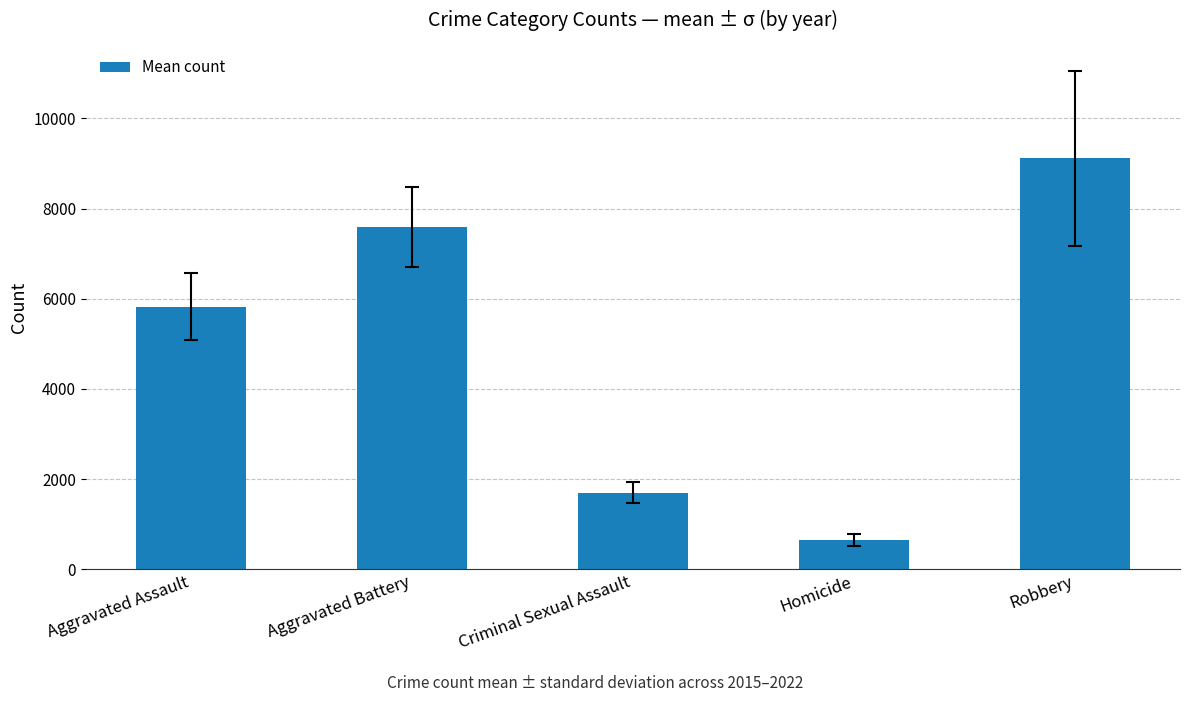

Read the value at Aggravated Battery.

7587.9